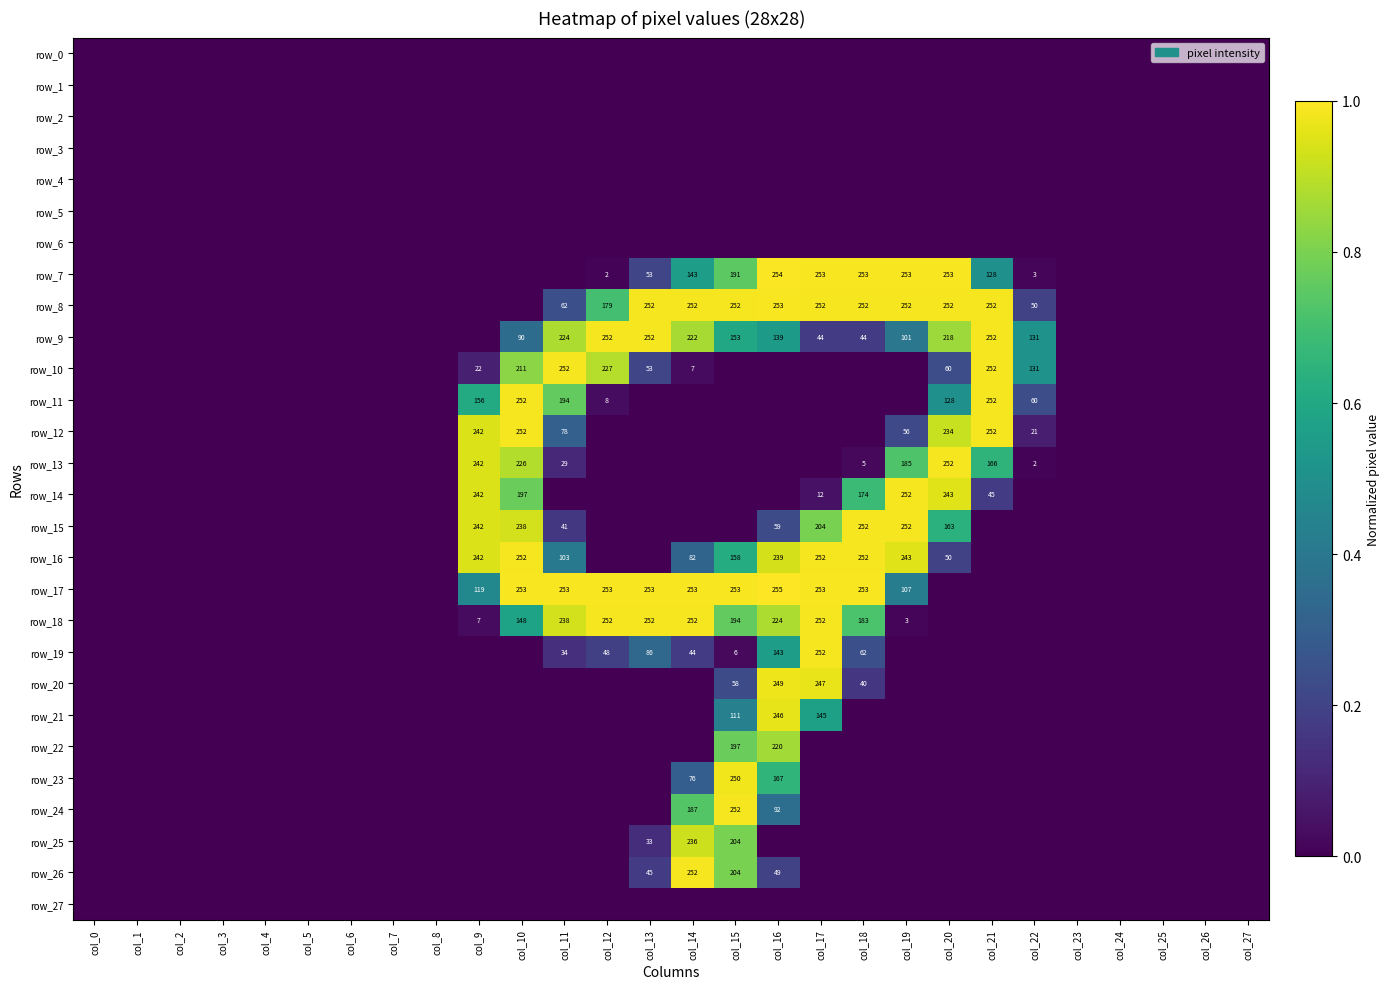

How many values in the row_12 series exceed 0?

7